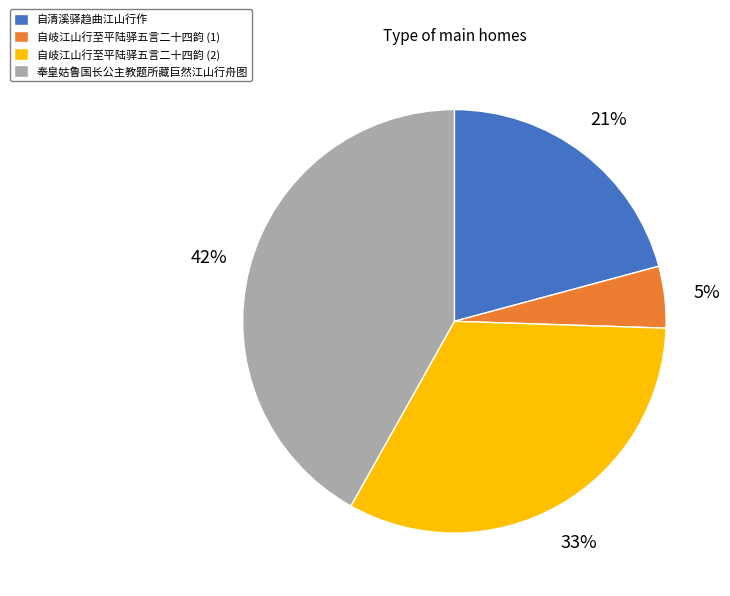

To the nearest percent, what is the average slice percentage?

25%